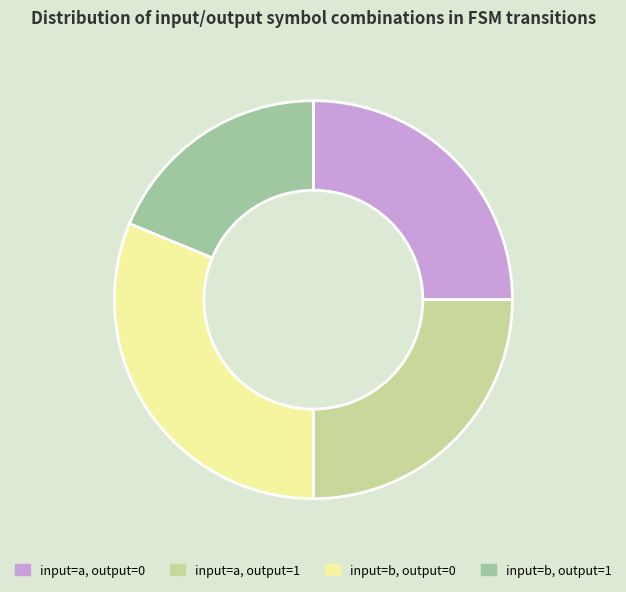

The input=a, output=0 slice represents 13% of the pie. True or false?

False